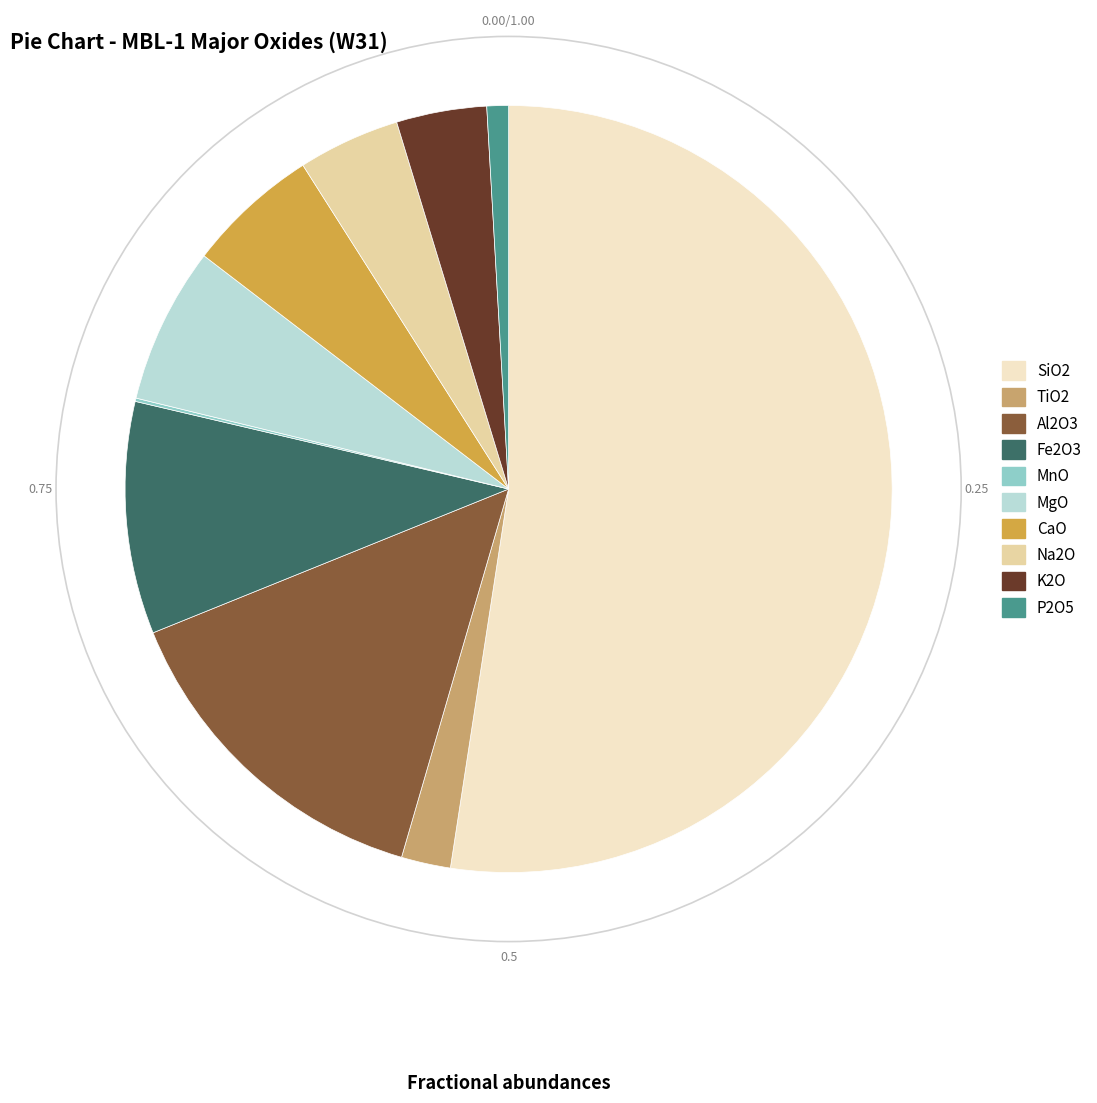

Is it true that Fe2O3 is 10% of the pie?

True